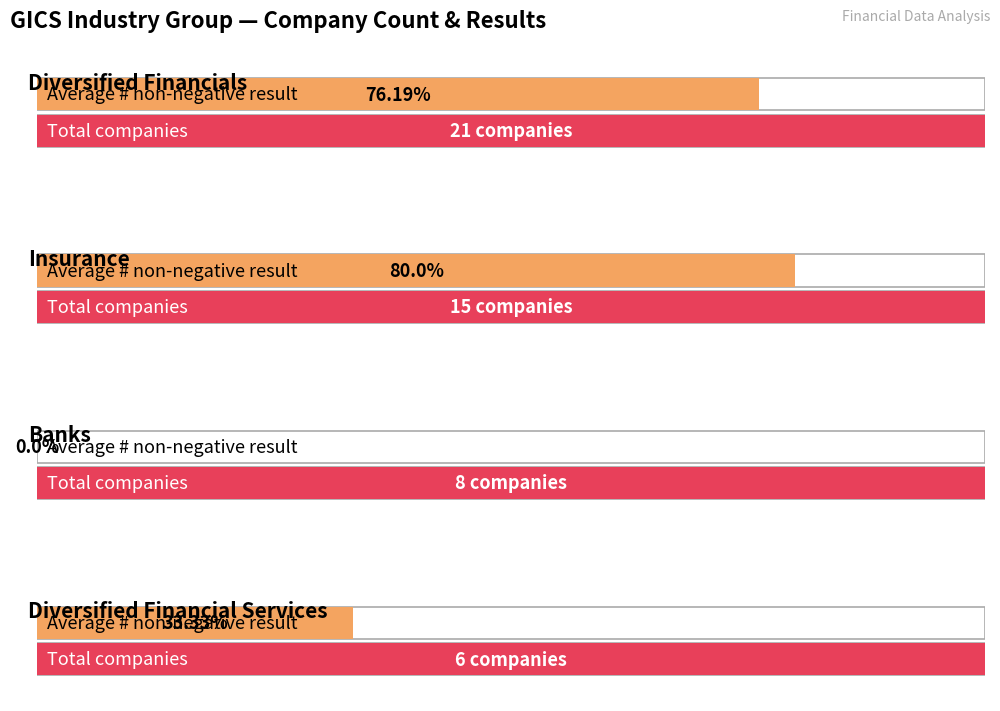

The value of Diversified Financials at Diversified Financials is 10. True or false?

False